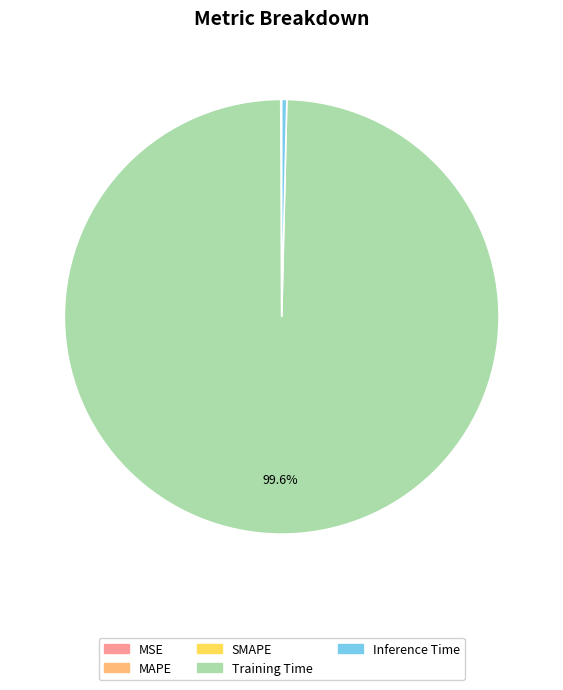

Do Training Time and Inference Time together represent more than half of the pie?

Yes